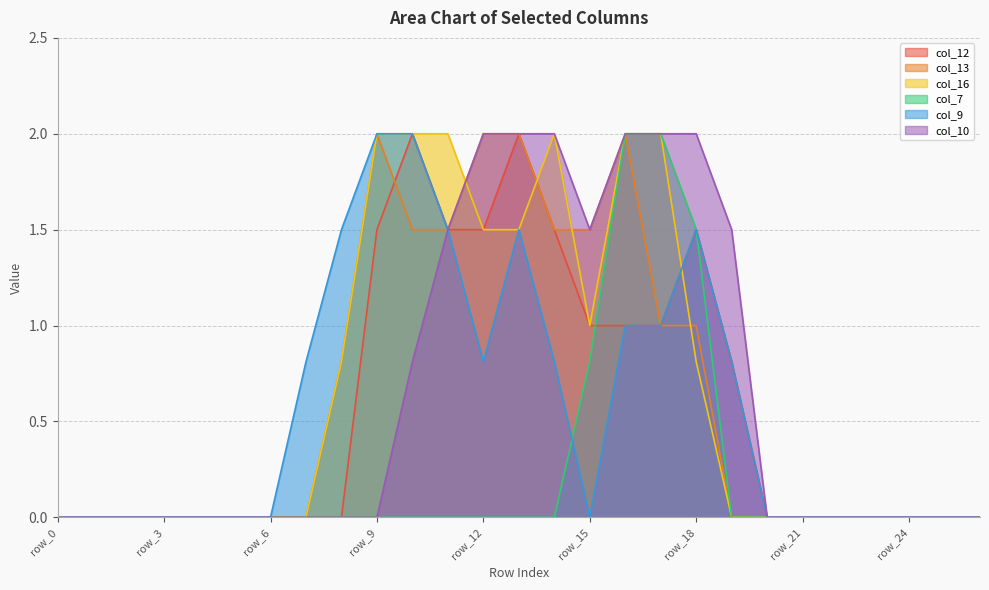

The value of col_12 at row_6 is 0.0. True or false?

True